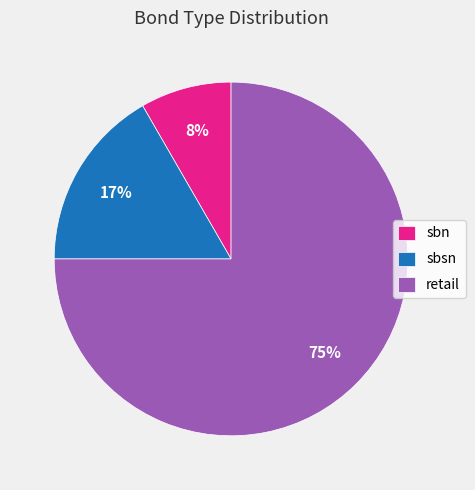

How many slices are in this pie chart?

3